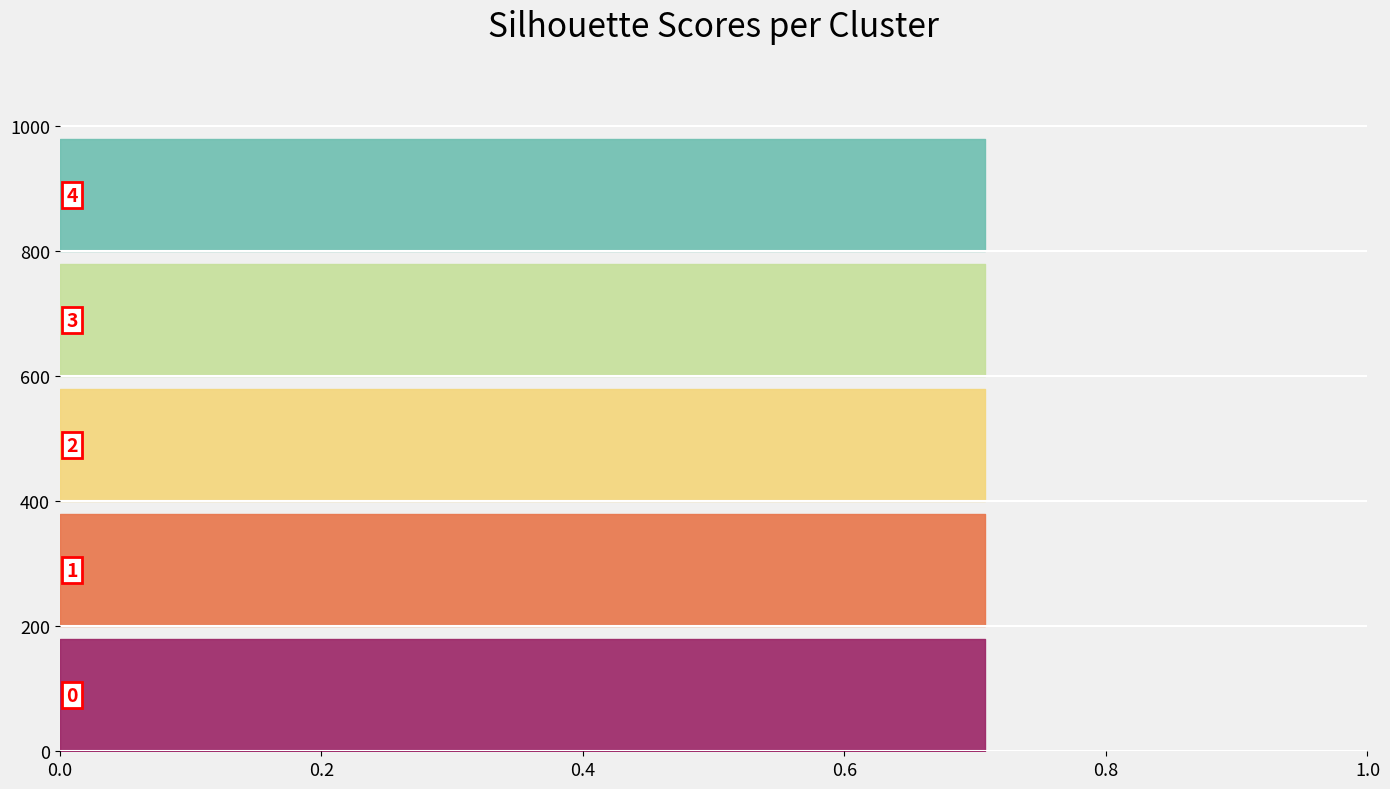

Reading left to right, extract all data points from this chart.

col_1: 0=0.0	1=1.0	2=2.0	3=3.0	4=4.0	5=5.0	6=6.0	7=7.0	8=8.0	9=9.0	10=10.0	11=11.0	12=12.0	13=13.0	14=14.0	15=15.0	16=16.0	17=17.0	18=18.0	19=19.0	20=20.0	21=21.0	22=22.0	23=23.0	24=24.0	25=25.0
col_2: 0=0.7	1=0.7	2=0.7	3=0.7	4=0.7	5=0.7	6=0.7	7=0.7	8=0.7	9=0.7	10=0.7	11=0.7	12=0.7	13=0.7	14=0.7	15=0.7	16=0.7	17=0.7	18=0.7	19=0.7	20=0.7	21=0.7	22=0.7	23=0.7	24=0.7	25=0.7